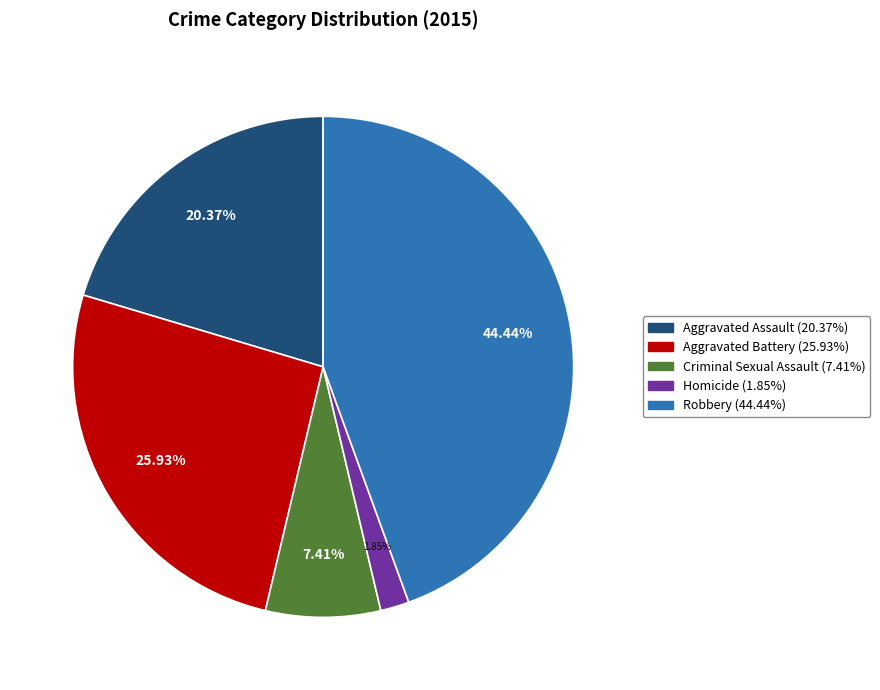

Count the number of slices in the pie.

5